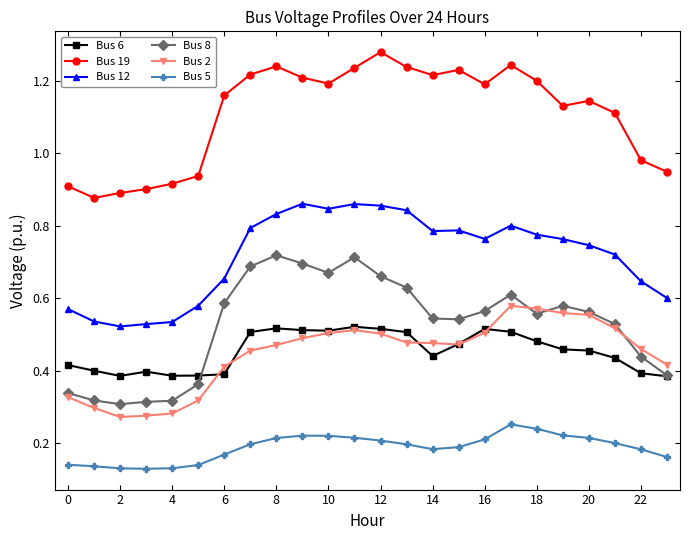

List the series in order of their peak value, highest first.

Bus 19, Bus 12, Bus 8, Bus 2, Bus 6, Bus 5